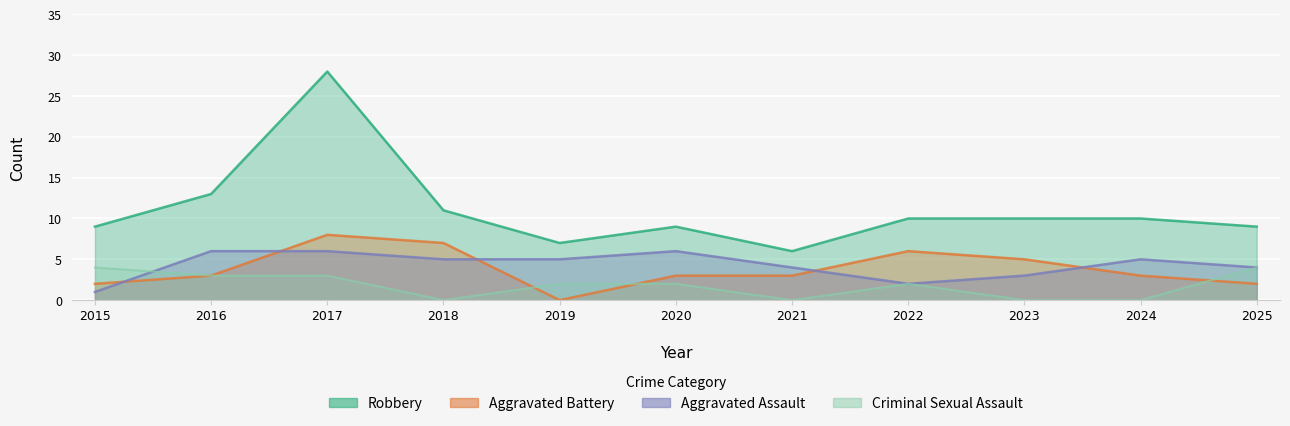

At which category does the chart reach its peak across all series?

2017